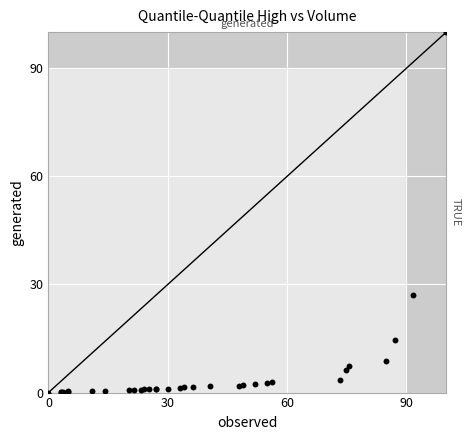

What Y value in the scatter plot is closest to 50?

27.1